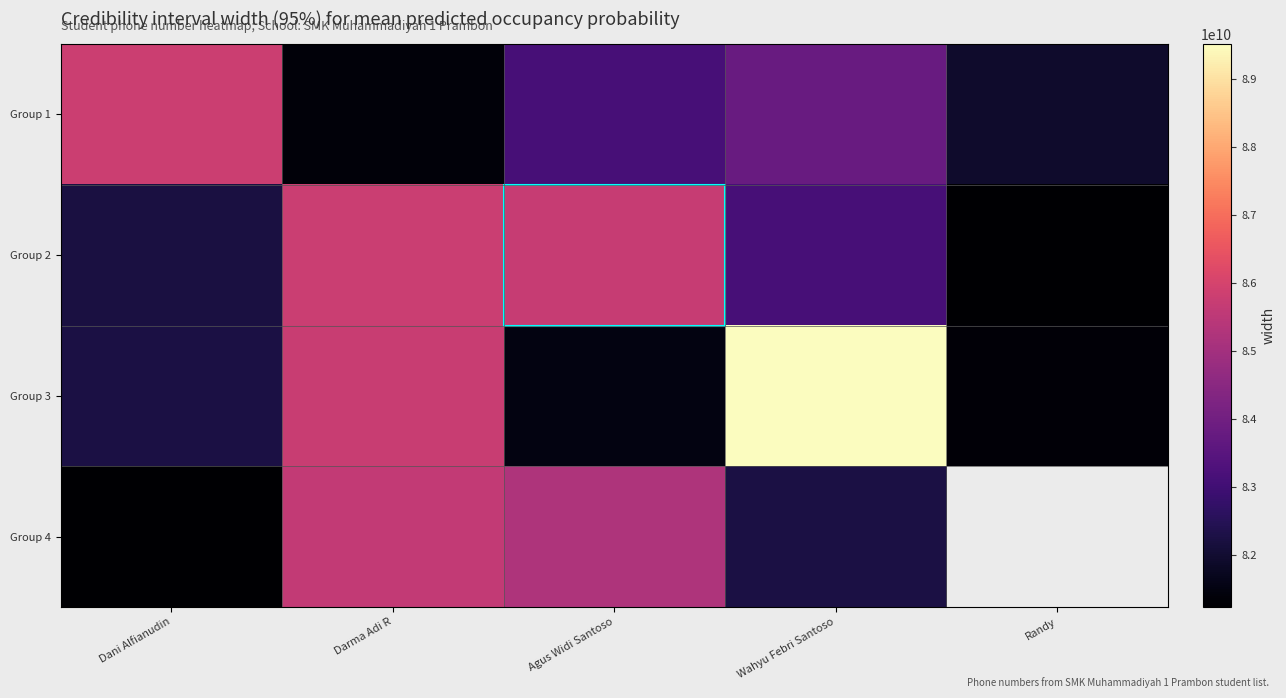

At how many categories does at least one series exceed 86723848544?

1